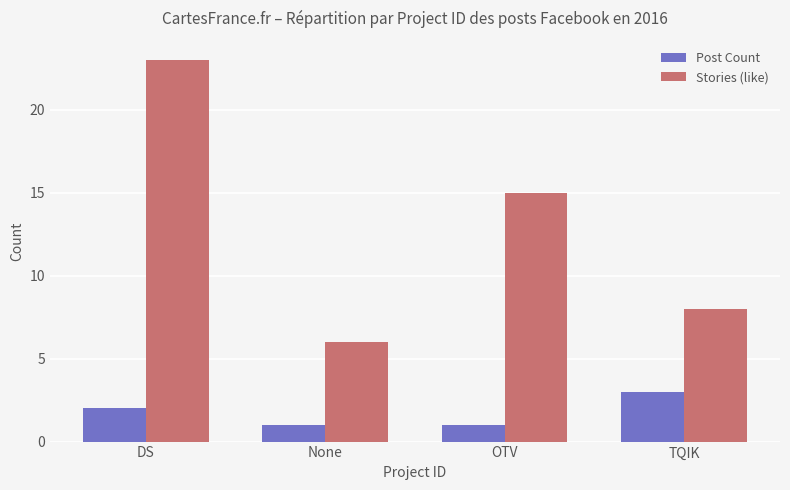

How many categories are shown in the chart?

4